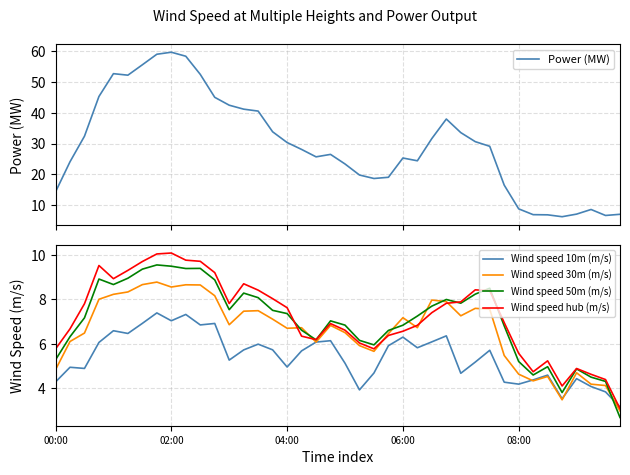

What is the minimum value for Wind speed 50m (m/s)?

2.7